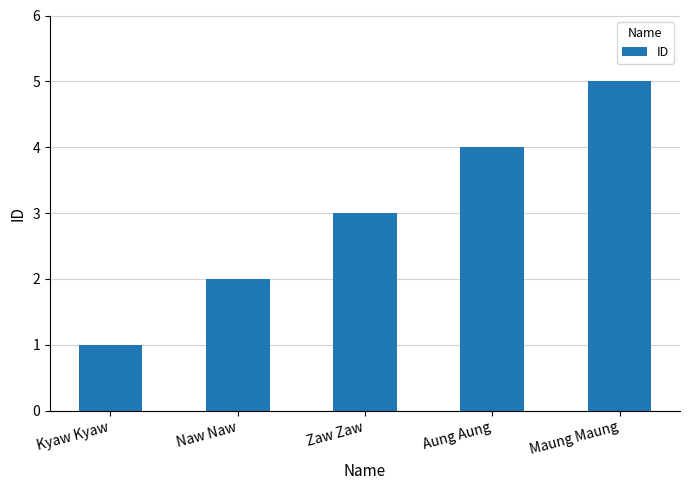

The chart shows a value of 1 at Kyaw Kyaw. True or false?

True